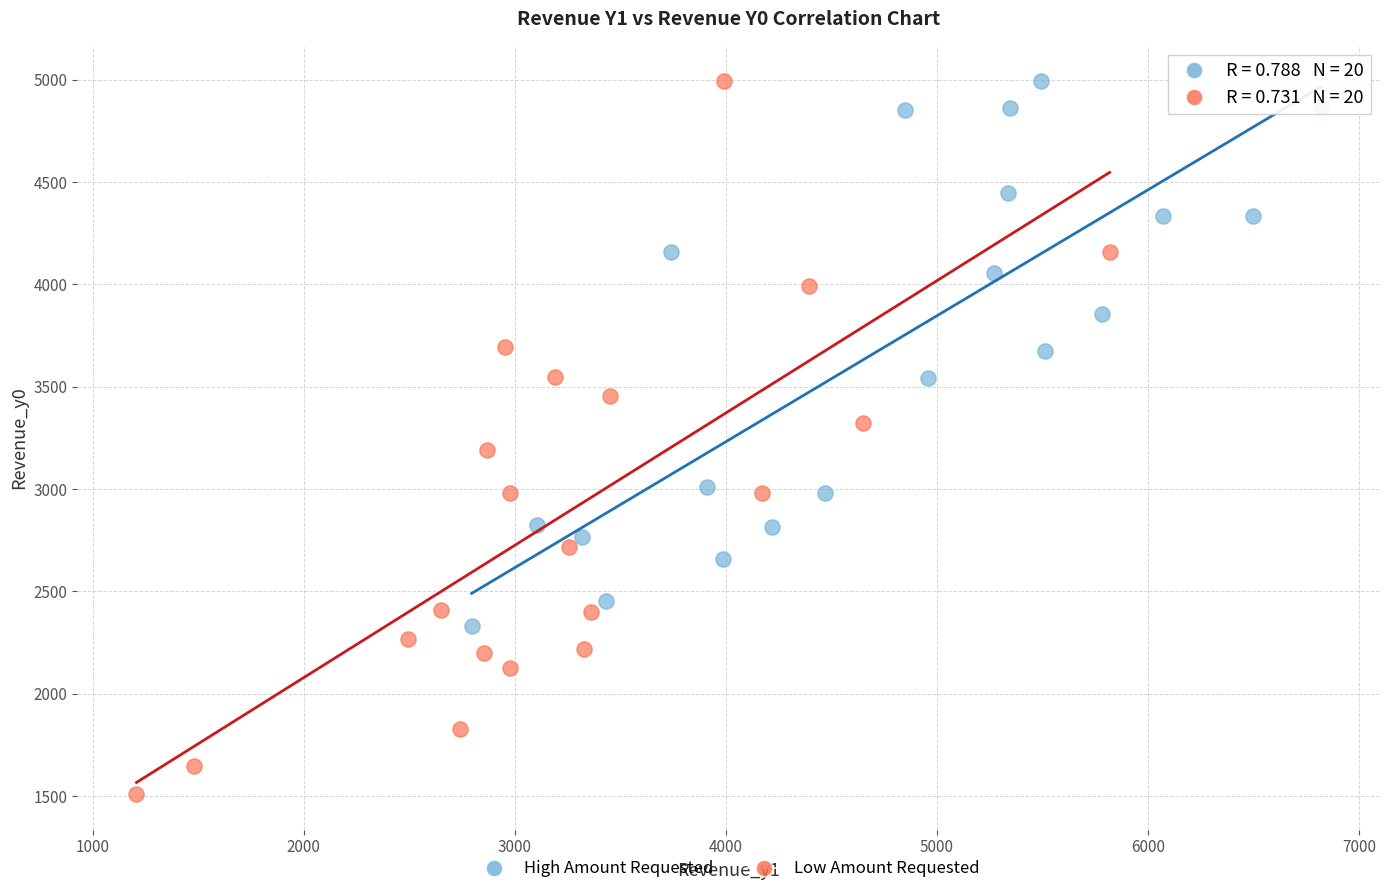

Which series has the widest spread of Y values?

Low Amount Requested